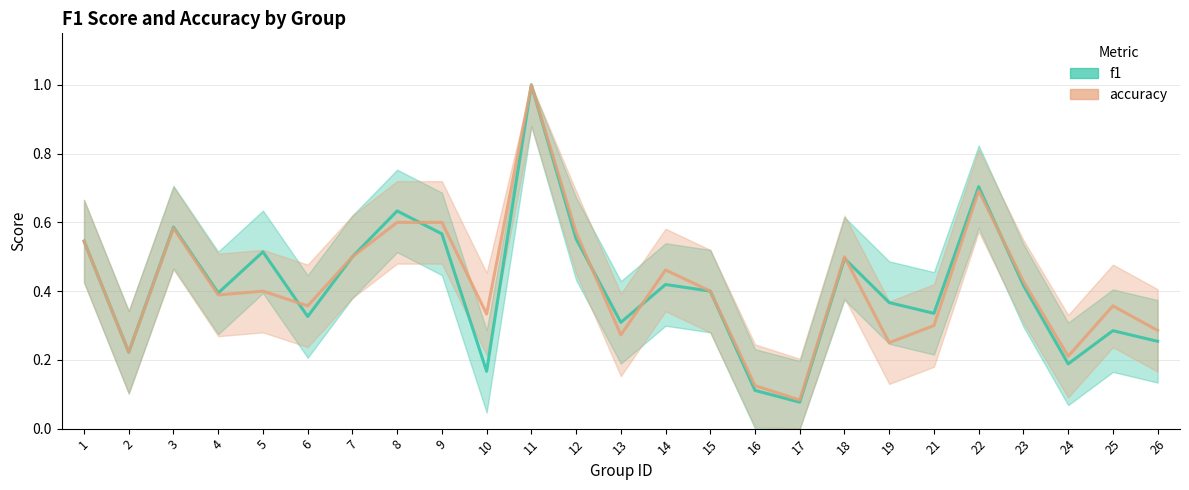

Which series has the largest total across all categories?

accuracy